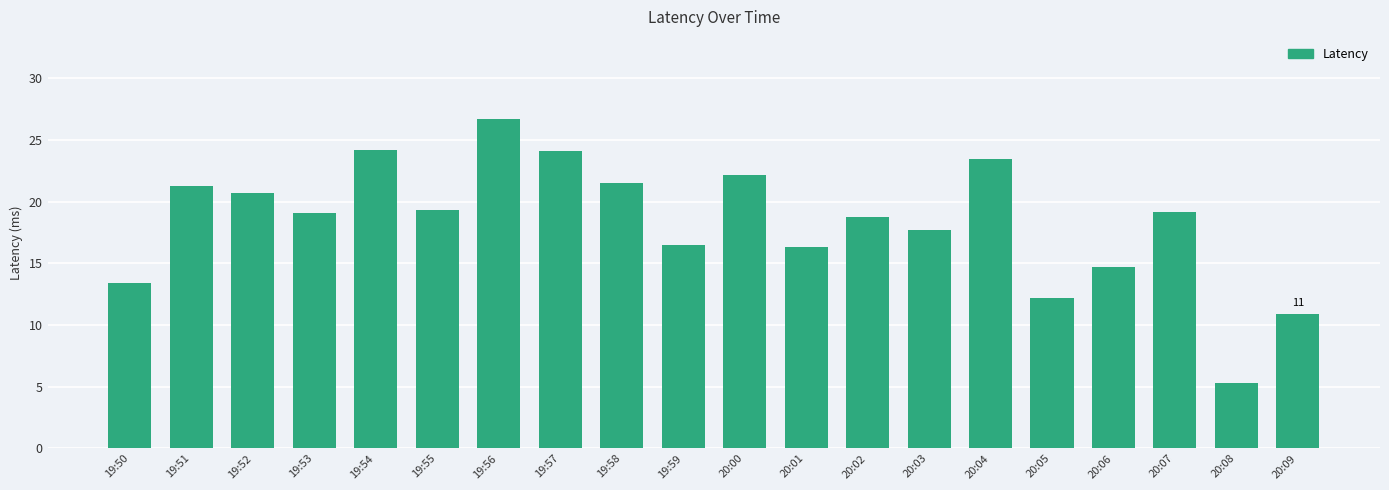

Where is the data nearest to the value 15?

20:06